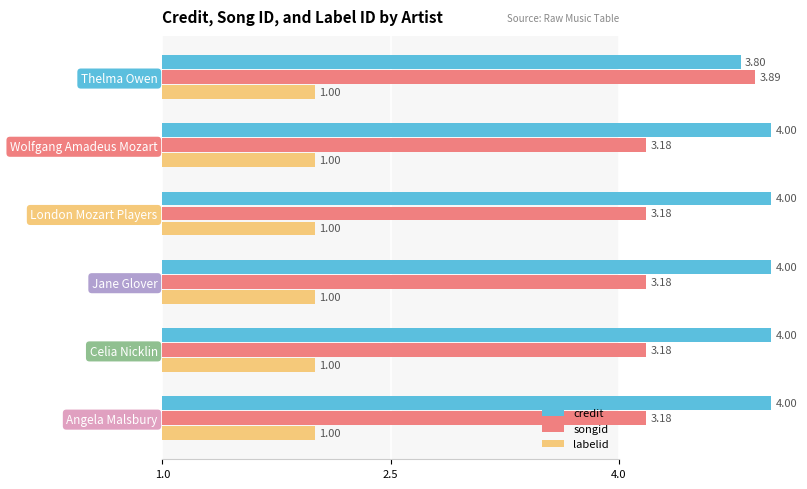

Does the chart contain any negative values?

No